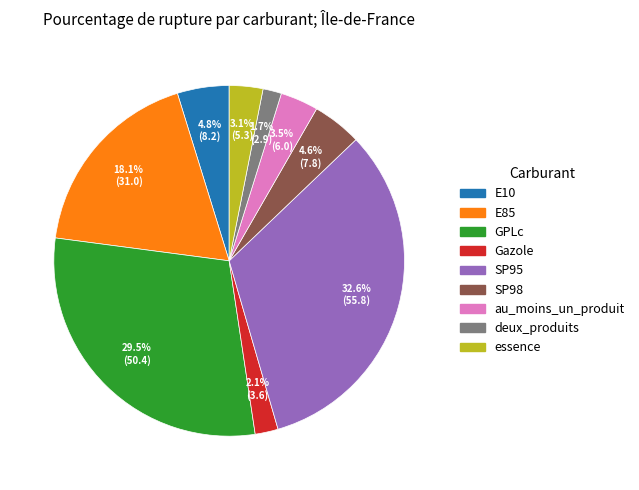

Which has a higher value, GPLc or E85?

GPLc